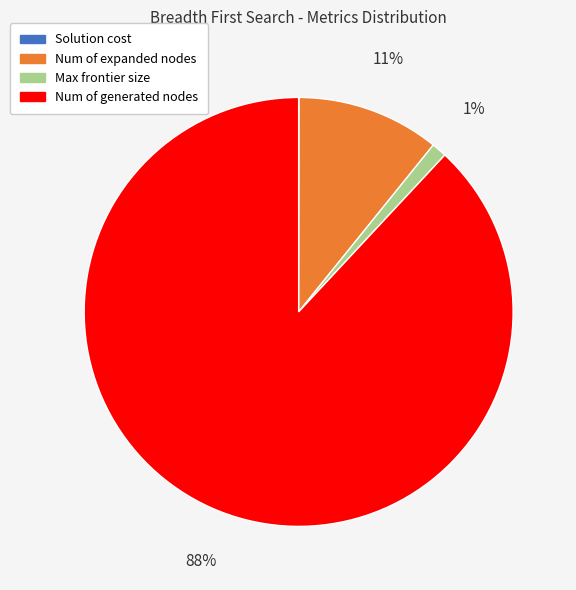

Between Max frontier size and Num of generated nodes, which is larger?

Num of generated nodes